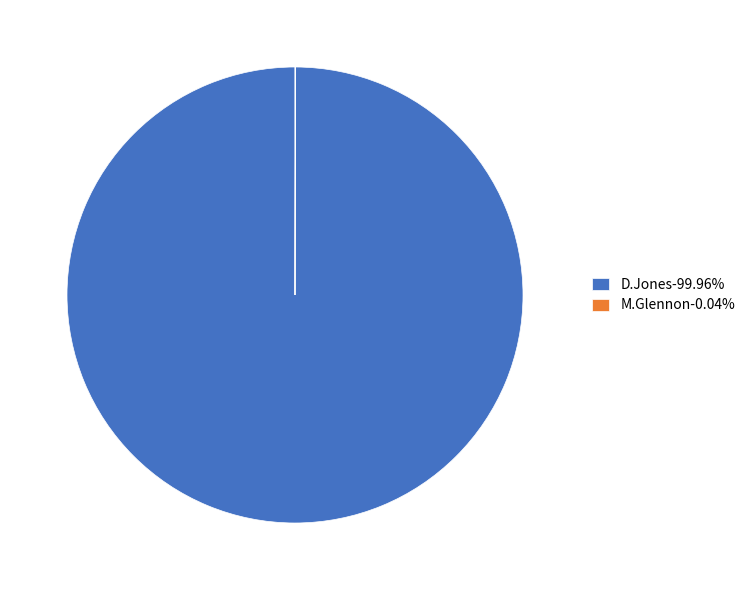

Does D.Jones-99.96% represent more than half of the total?

Yes